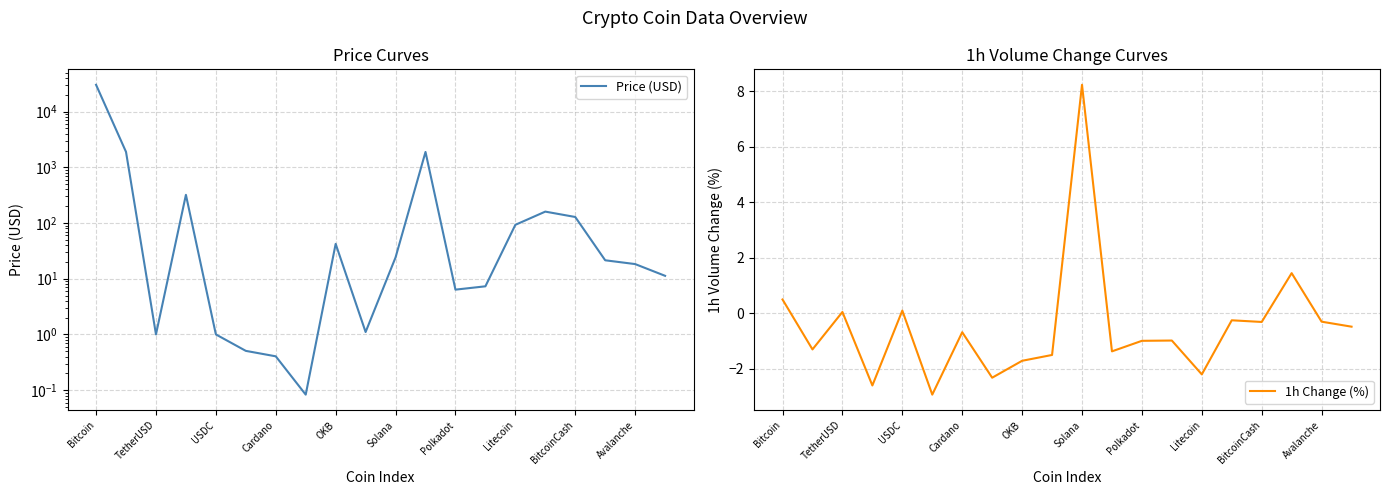

True or false: Price (USD) and 1h Change (%) intersect in this chart.

False